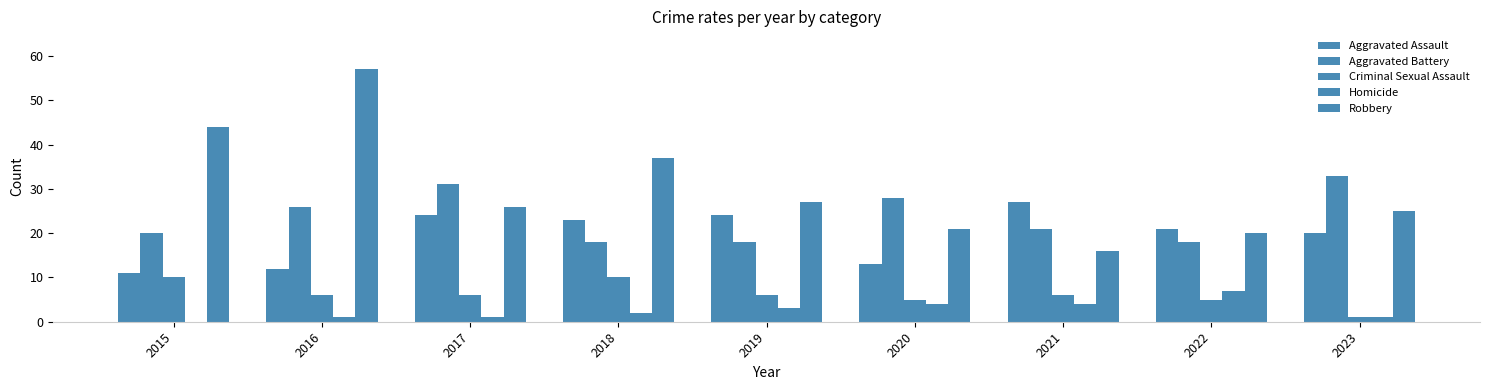

How many groups of bars are there?

9